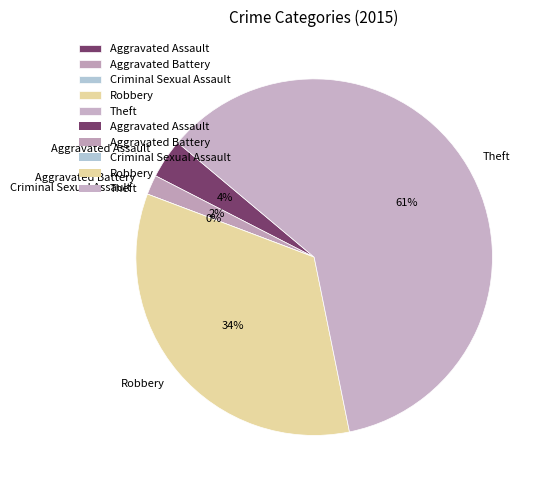

Rank the categories by value from lowest to highest.

Criminal Sexual Assault, Aggravated Battery, Aggravated Assault, Robbery, Theft